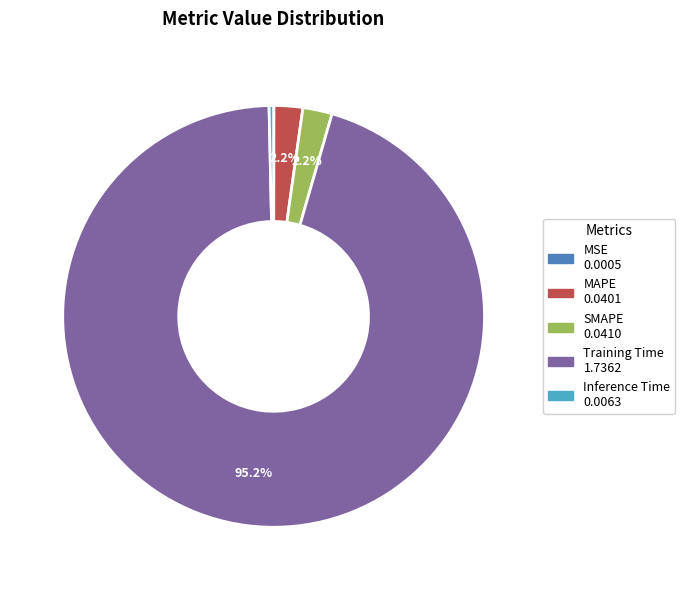

To the nearest percent, what is the combined percentage of Training Time and Inference Time?

96%